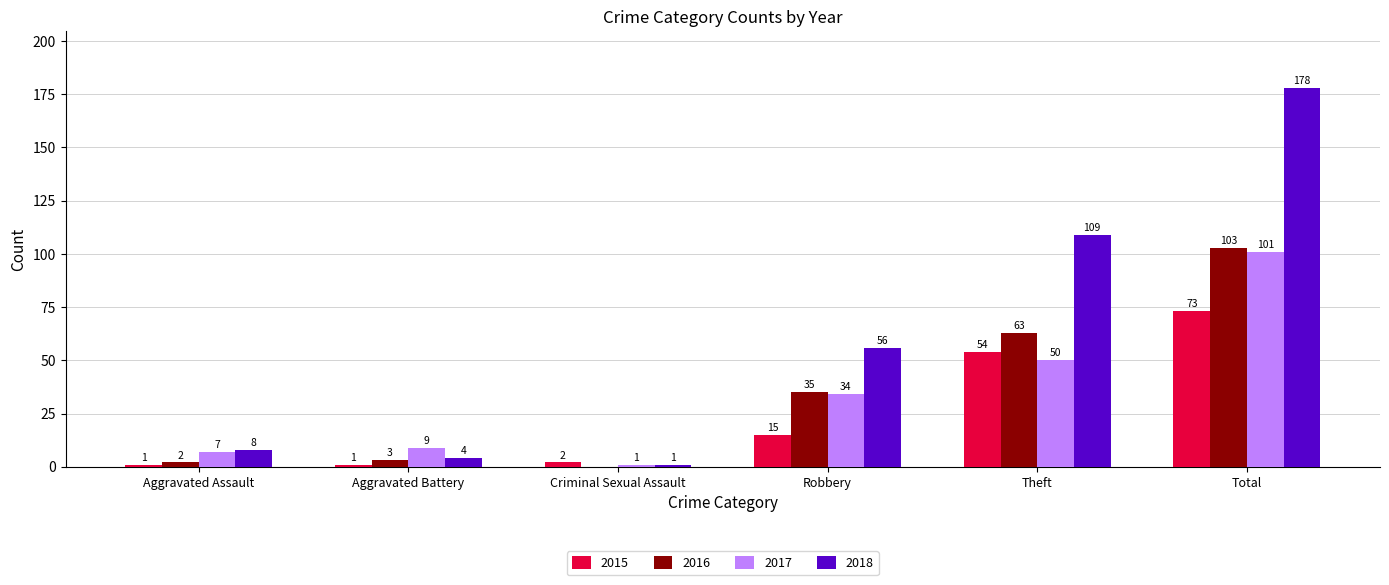

What is the sum of the 2017 values at Total and Aggravated Battery?

110